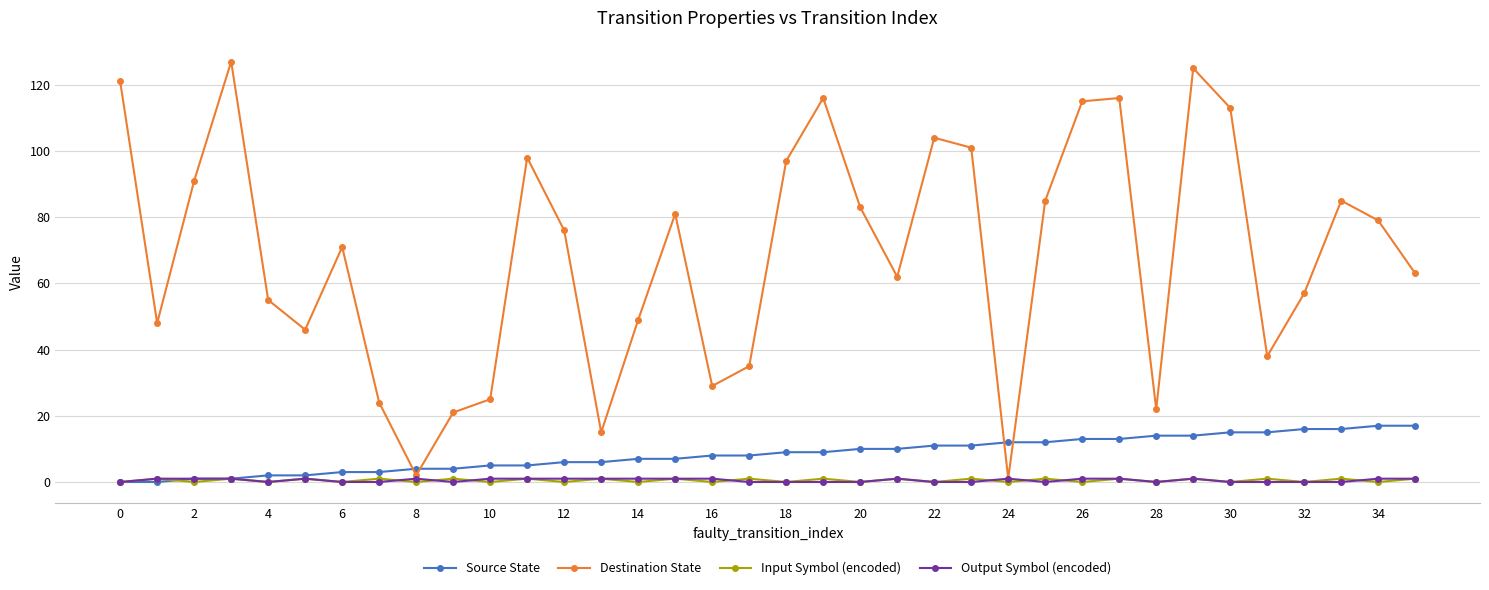

Reading right to left, what are all the values shown in this chart?

Source State: 17	17	16	16	15	15	14	14	13	13	12	12	11	11	10	10	9	9	8	8	7	7	6	6	5	5	4	4	3	3	2	2	1	1	0	0
Destination State: 63	79	85	57	38	113	125	22	116	115	85	1	101	104	62	83	116	97	35	29	81	49	15	76	98	25	21	2	24	71	46	55	127	91	48	121
Input Symbol (encoded): 1	0	1	0	1	0	1	0	1	0	1	0	1	0	1	0	1	0	1	0	1	0	1	0	1	0	1	0	1	0	1	0	1	0	1	0
Output Symbol (encoded): 1	1	0	0	0	0	1	0	1	1	0	1	0	0	1	0	0	0	0	1	1	1	1	1	1	1	0	1	0	0	1	0	1	1	1	0